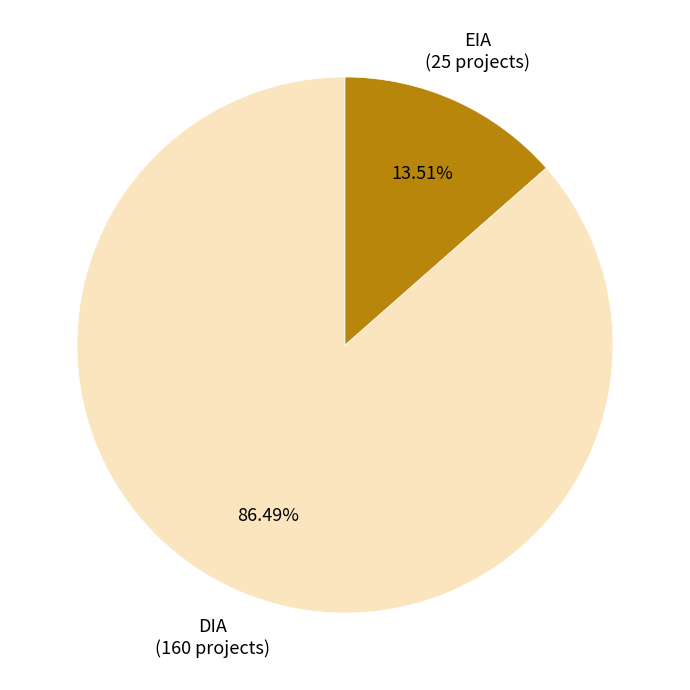

True or false: EIA accounts for 22% of the total.

False